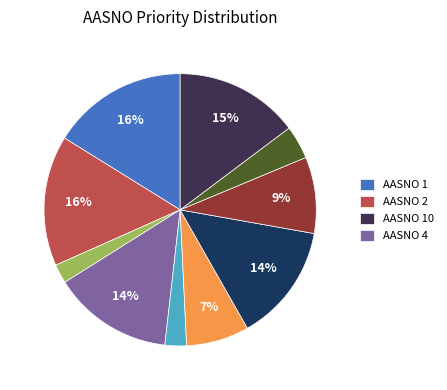

To the nearest percent, what is the average slice percentage?

10%